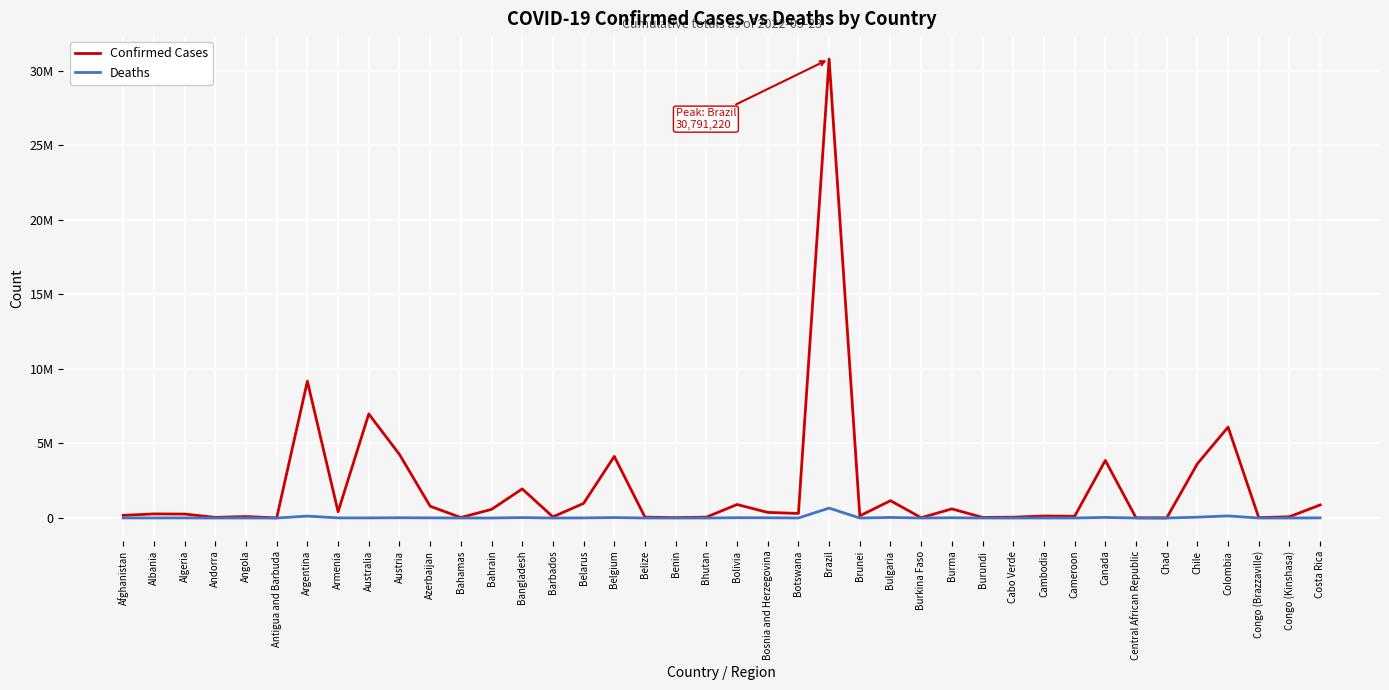

Where is Confirmed Cases nearest to the value 15399317?

Argentina